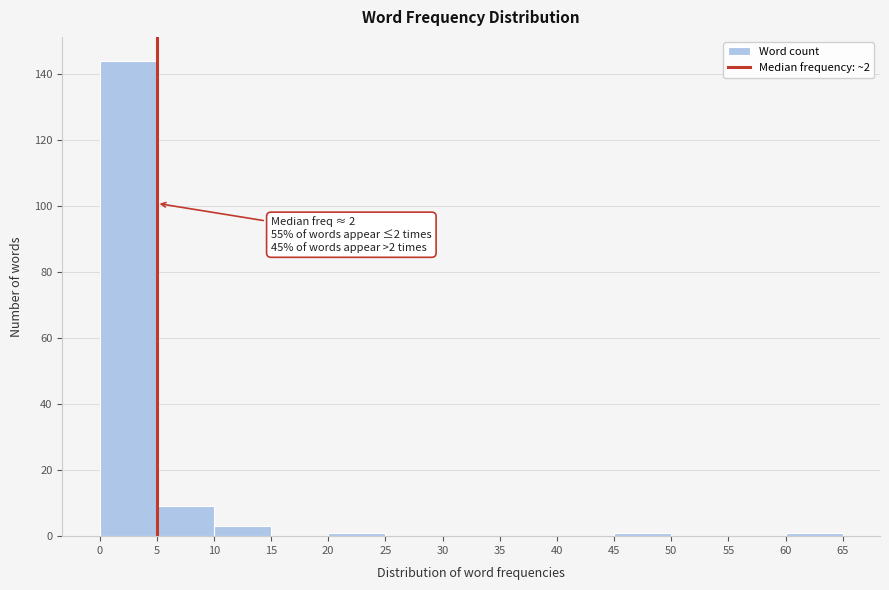

Which range on the x-axis has the tallest bar?

0 to 5